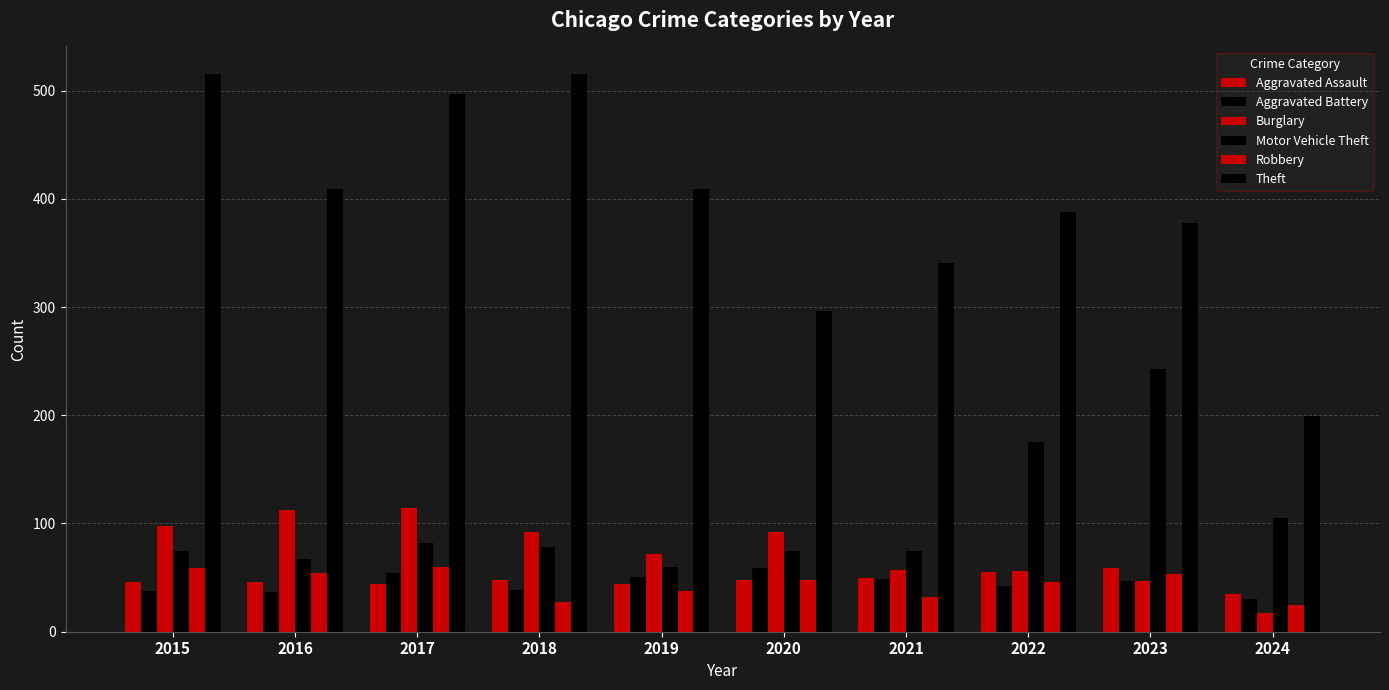

What is the difference between the second highest and minimum values in the Motor Vehicle Theft series?

115